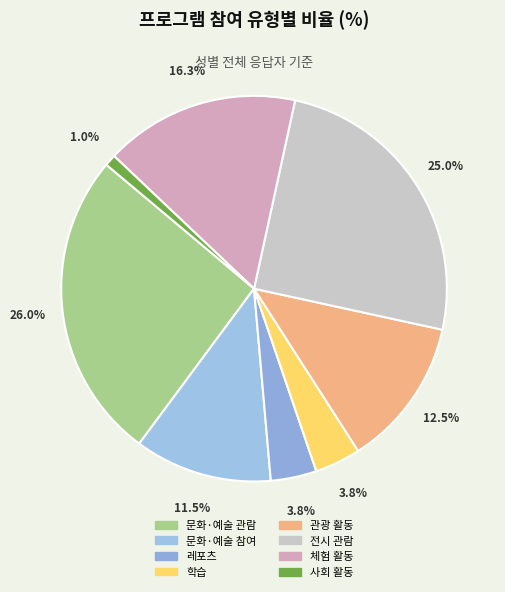

Is there any slice that represents more than half of the pie?

No